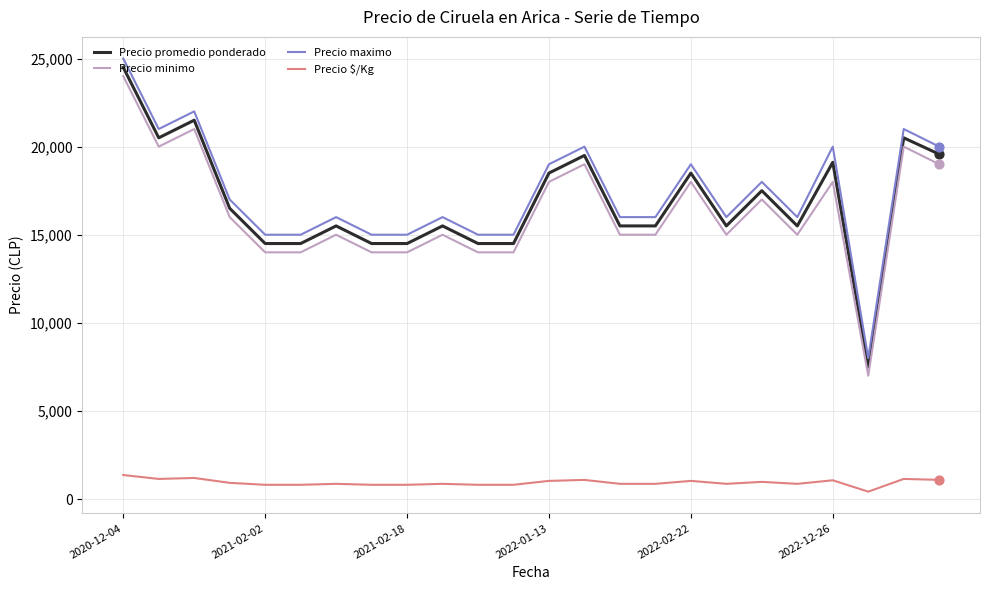

Which series has the largest total across all categories?

Precio maximo